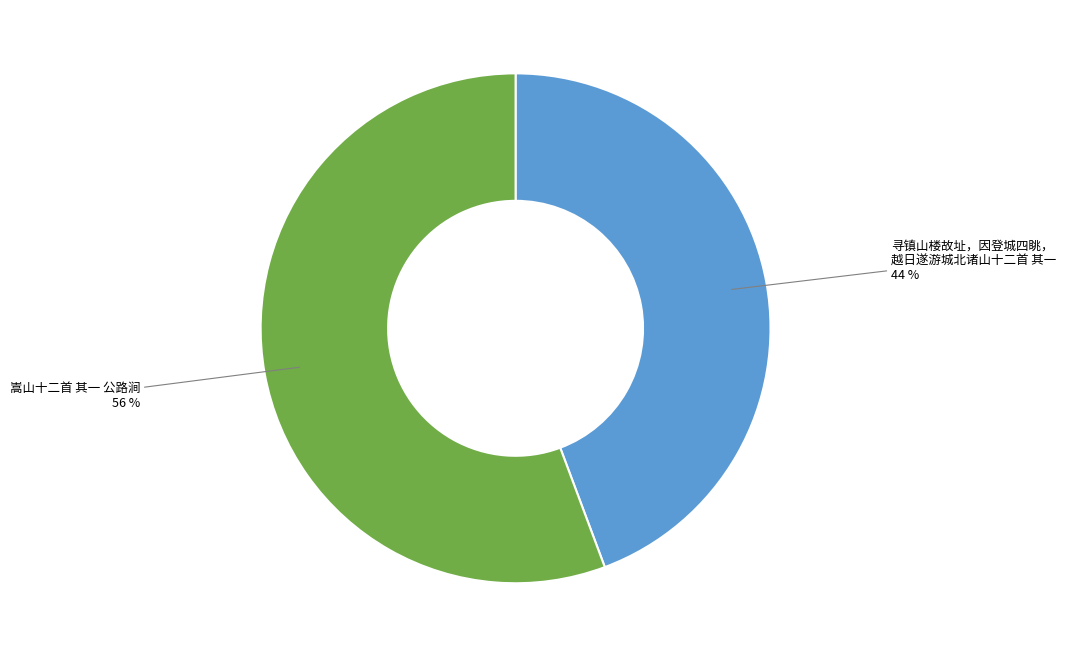

To the nearest percent, what is the average slice percentage?

50%